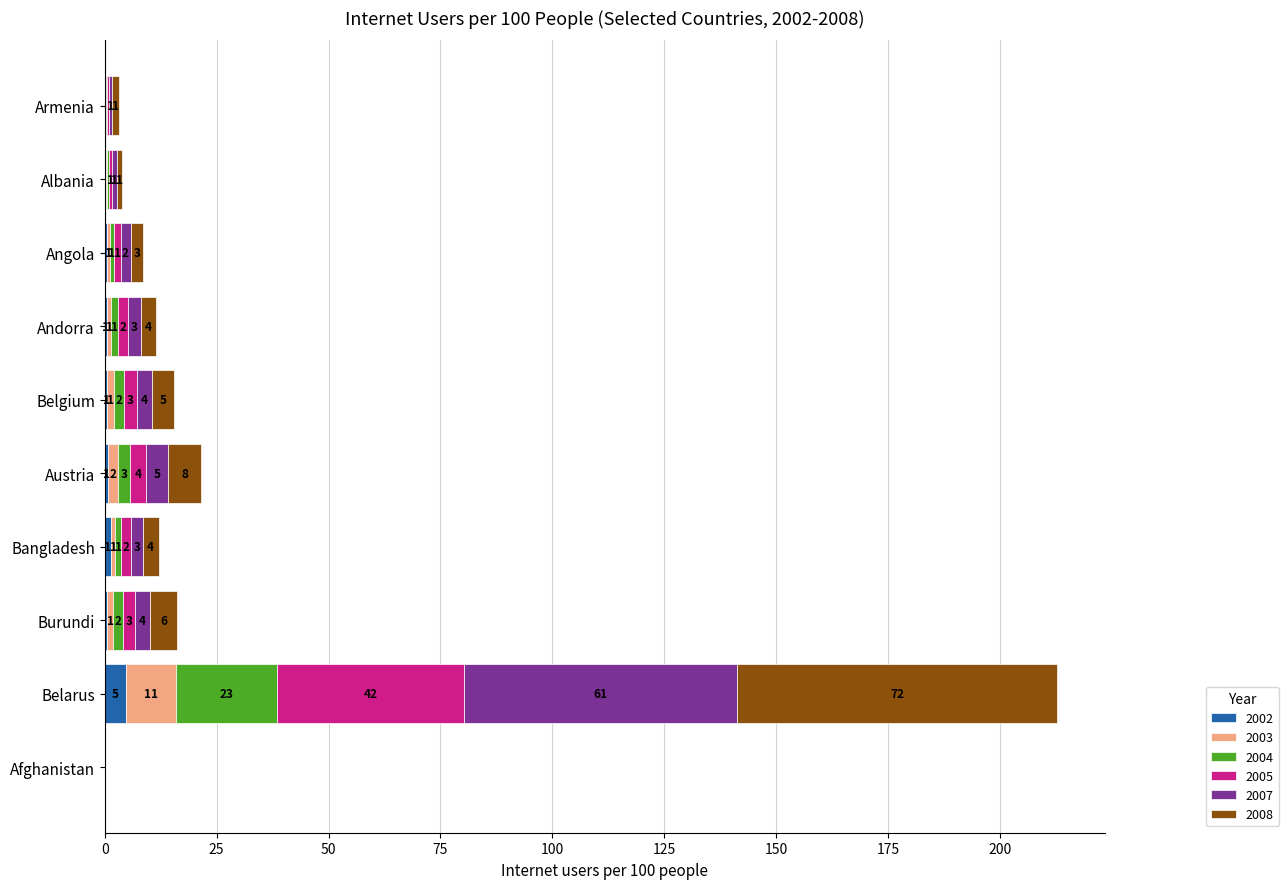

Which series changed the most between Bangladesh and Albania?

2008